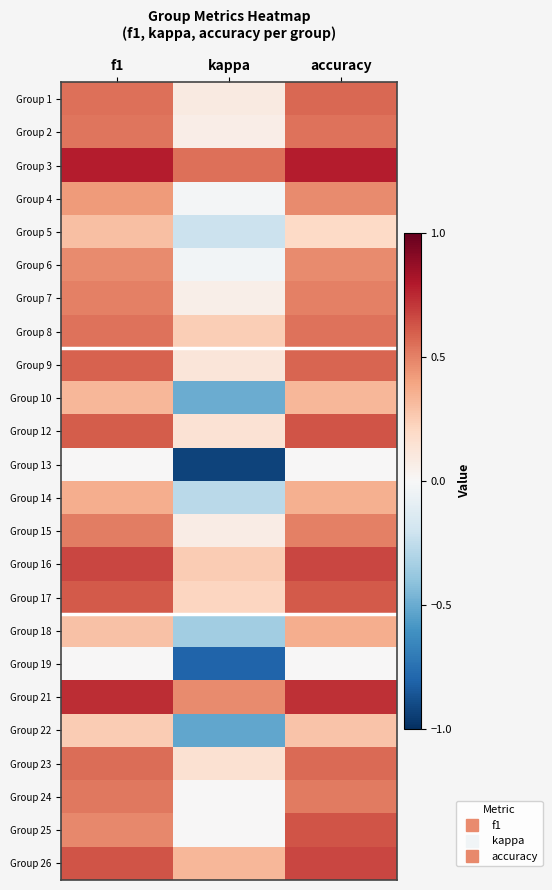

Reading right to left, list all the values displayed in this chart.

Group 1: accuracy=0.6	kappa=0.1	f1=0.6
Group 2: accuracy=0.5	kappa=0.1	f1=0.5
Group 3: accuracy=0.8	kappa=0.6	f1=0.8
Group 4: accuracy=0.5	kappa=-0.0	f1=0.4
Group 5: accuracy=0.2	kappa=-0.2	f1=0.3
Group 6: accuracy=0.5	kappa=-0.0	f1=0.5
Group 7: accuracy=0.5	kappa=0.1	f1=0.5
Group 8: accuracy=0.5	kappa=0.2	f1=0.5
Group 9: accuracy=0.6	kappa=0.1	f1=0.6
Group 10: accuracy=0.3	kappa=-0.5	f1=0.3
Group 12: accuracy=0.6	kappa=0.1	f1=0.6
Group 13: accuracy=0.0	kappa=-0.9	f1=0.0
Group 14: accuracy=0.4	kappa=-0.3	f1=0.4
Group 15: accuracy=0.5	kappa=0.1	f1=0.5
Group 16: accuracy=0.7	kappa=0.2	f1=0.7
Group 17: accuracy=0.6	kappa=0.2	f1=0.6
Group 18: accuracy=0.4	kappa=-0.4	f1=0.3
Group 19: accuracy=0.0	kappa=-0.8	f1=0.0
Group 21: accuracy=0.7	kappa=0.5	f1=0.7
Group 22: accuracy=0.3	kappa=-0.5	f1=0.3
Group 23: accuracy=0.6	kappa=0.2	f1=0.6
Group 24: accuracy=0.5	kappa=0.0	f1=0.5
Group 25: accuracy=0.6	kappa=0.0	f1=0.5
Group 26: accuracy=0.7	kappa=0.3	f1=0.6